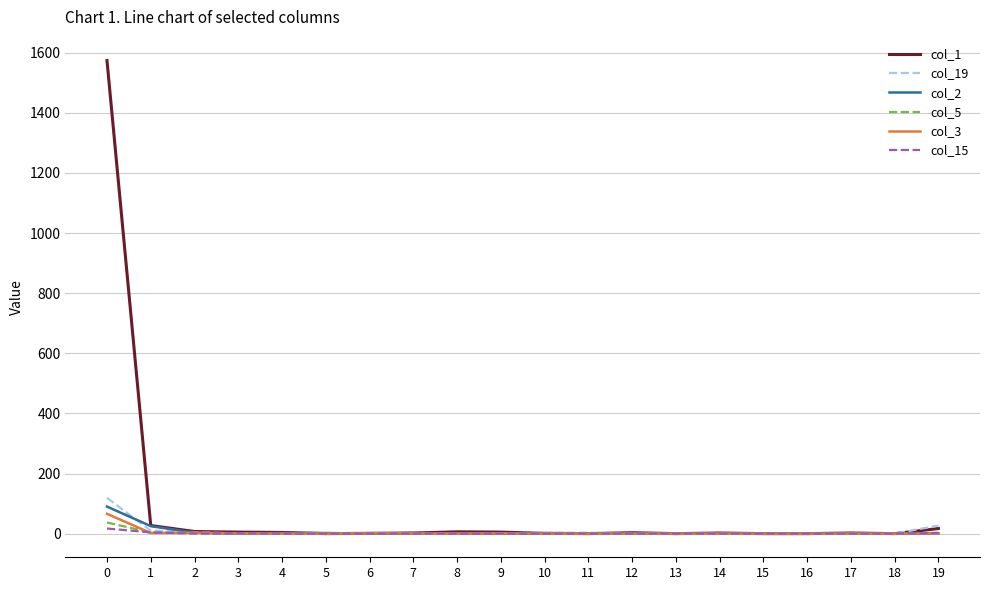

What is the difference between the maximum and minimum values in the col_2 series?

90